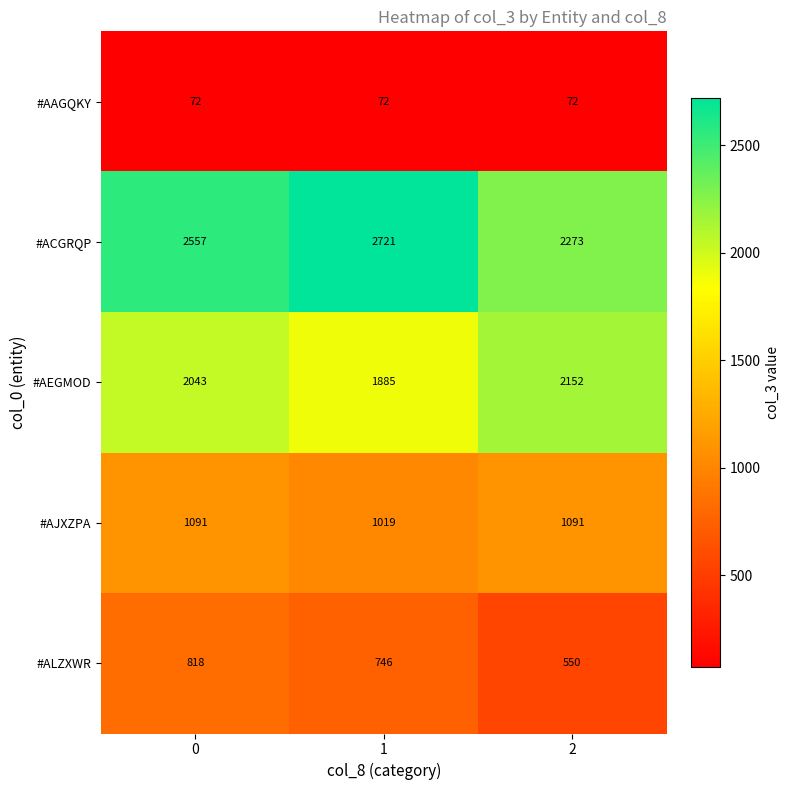

How many #ACGRQP values are between 2273 and 2721?

3